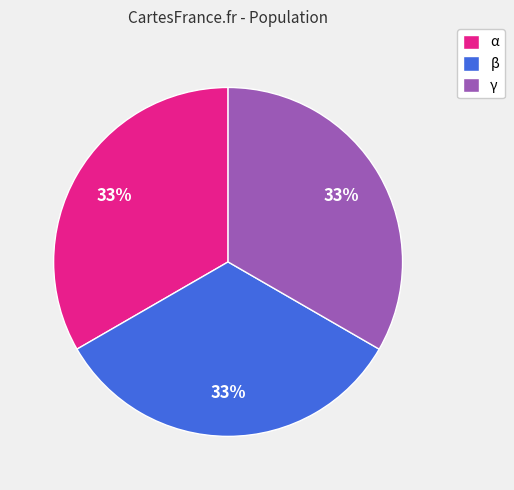

True or false: α accounts for 19% of the total.

False